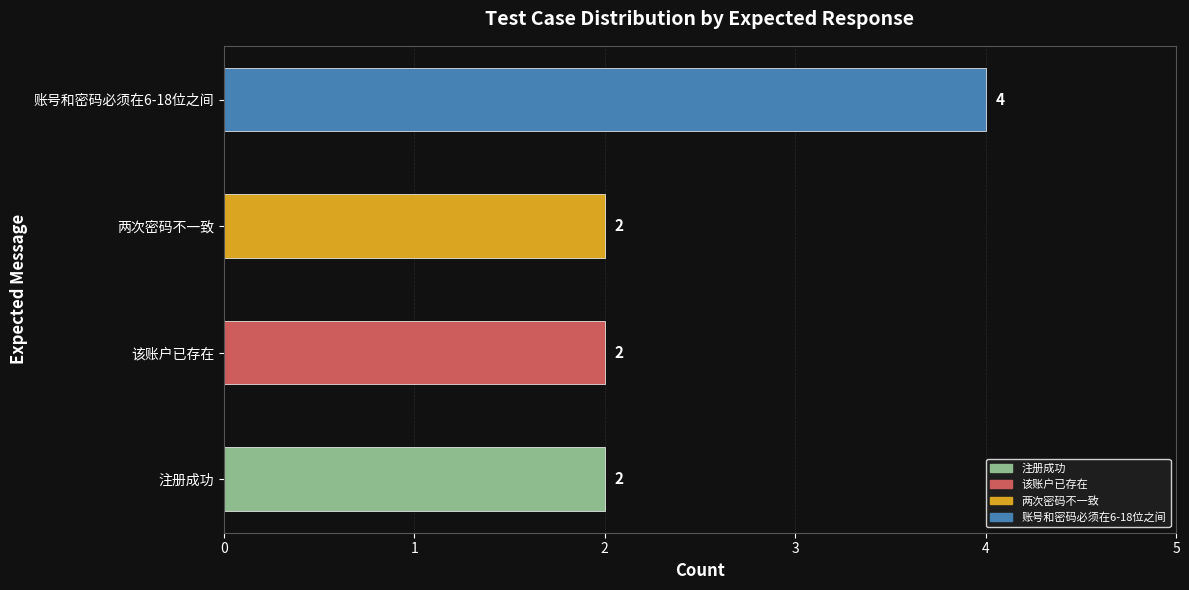

Count the values in the range 2 to 4.

4